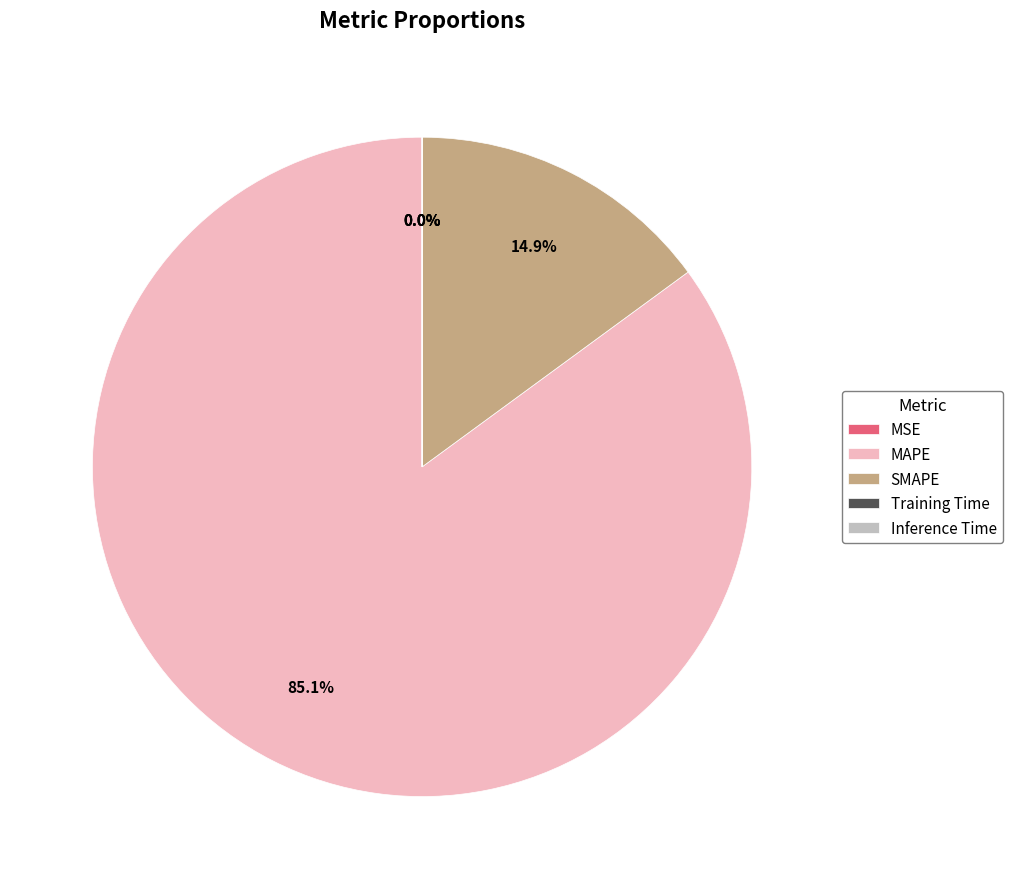

True or false: SMAPE accounts for 25% of the total.

False